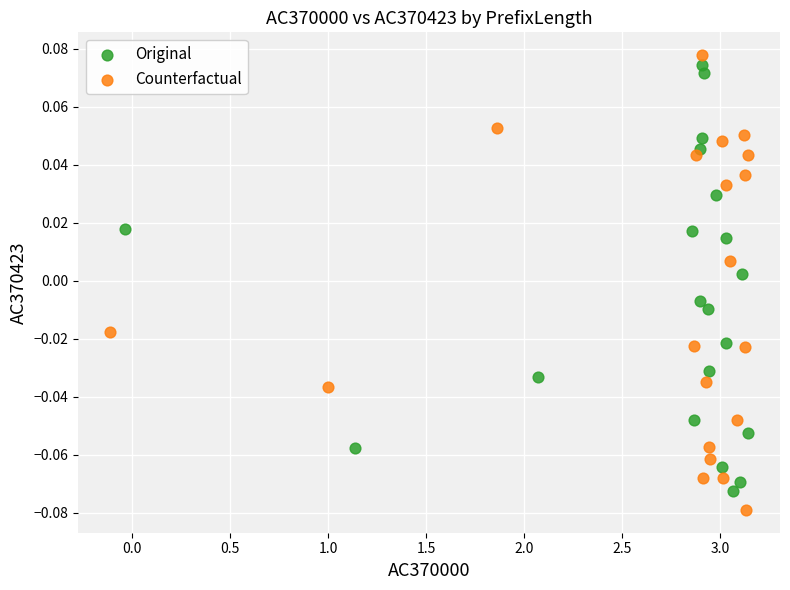

Which series reaches the maximum Y coordinate?

Counterfactual